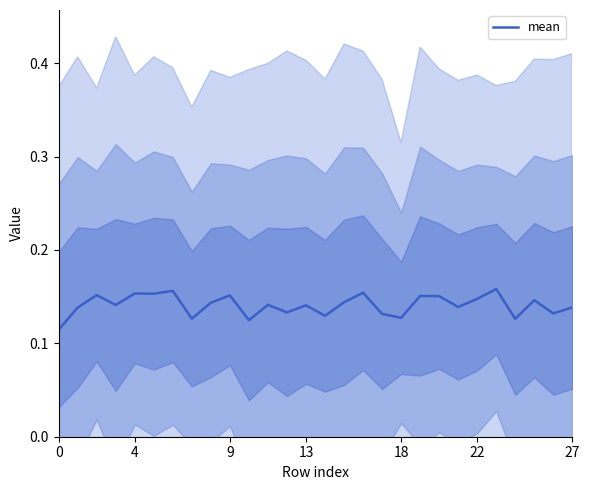

Is this an area chart (filled region under the line)?

No